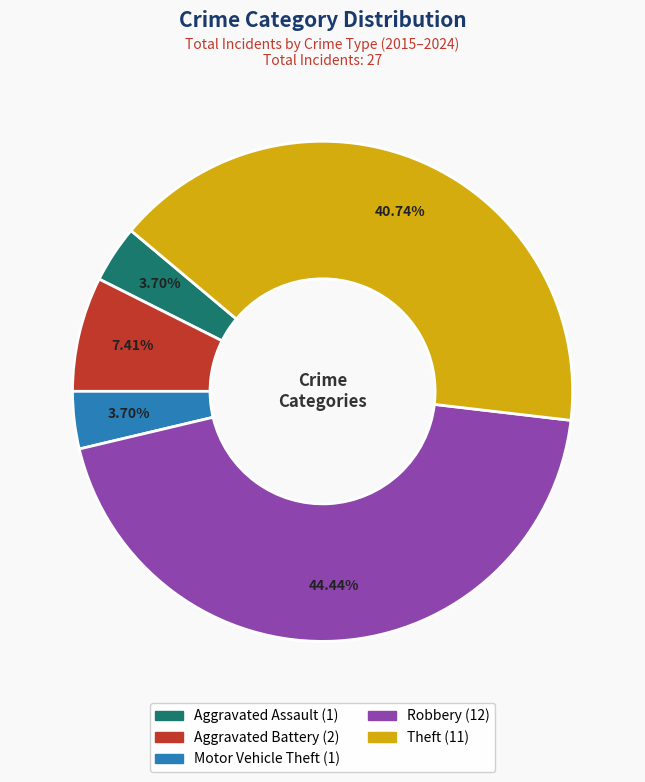

To the nearest percent, what is the difference between the Theft and Motor Vehicle Theft slice percentages?

37%